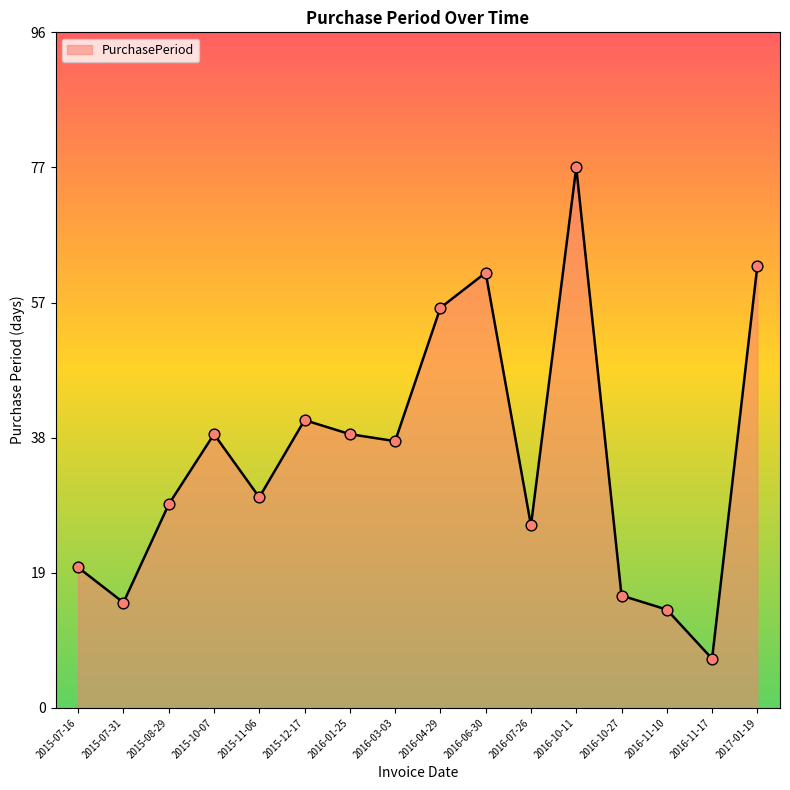

What is the change in value from 2016-07-26 to 2017-01-19?

+37